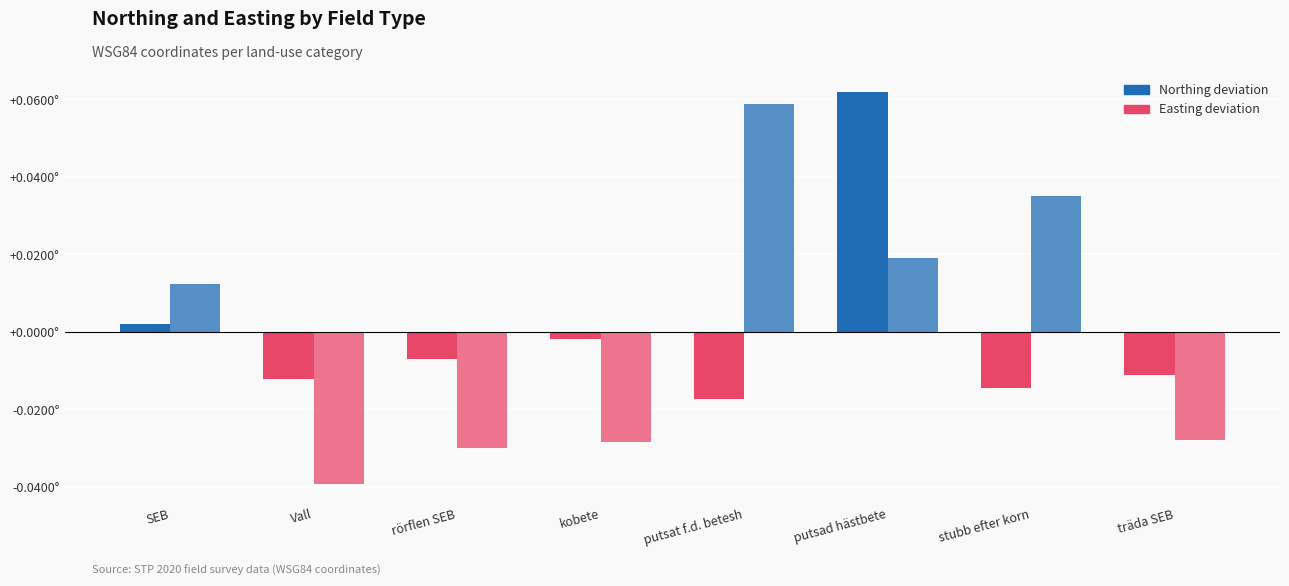

Does the chart contain stacked bars?

No